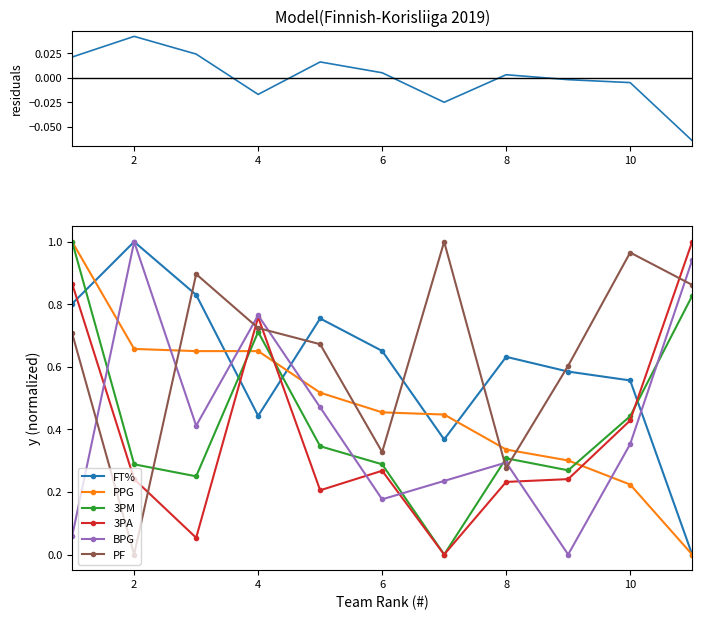

What is the difference between the highest and lowest values at 2?

1.0